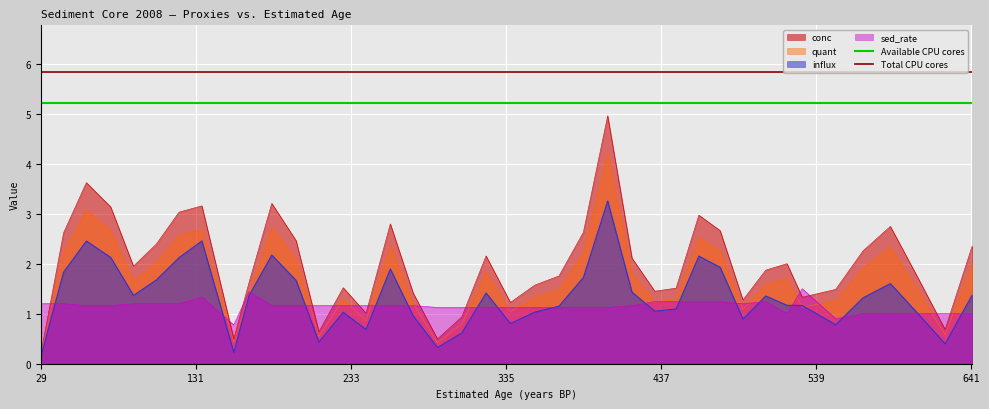

What is the lowest value of the sed_rate series?

0.8